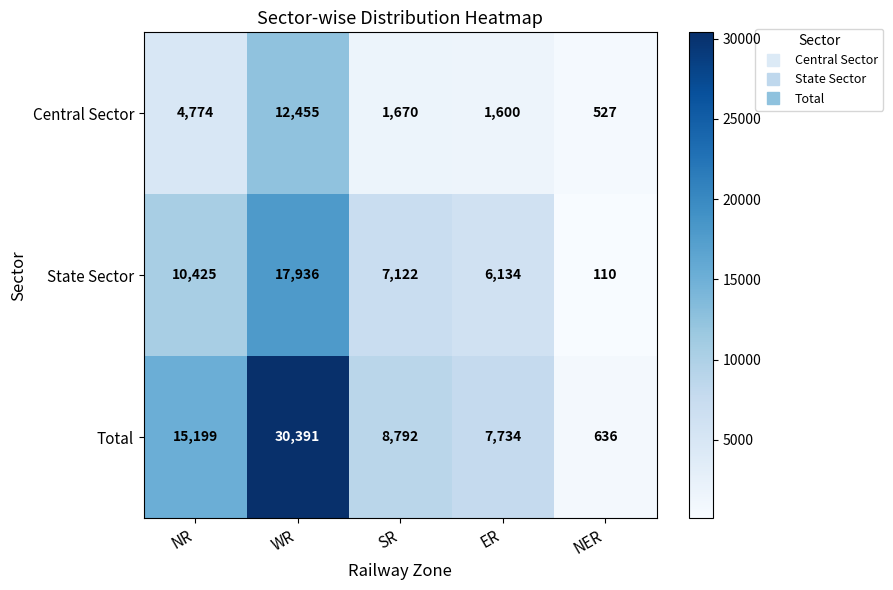

List the labels in order of Central Sector value, smallest first.

NER, ER, SR, NR, WR